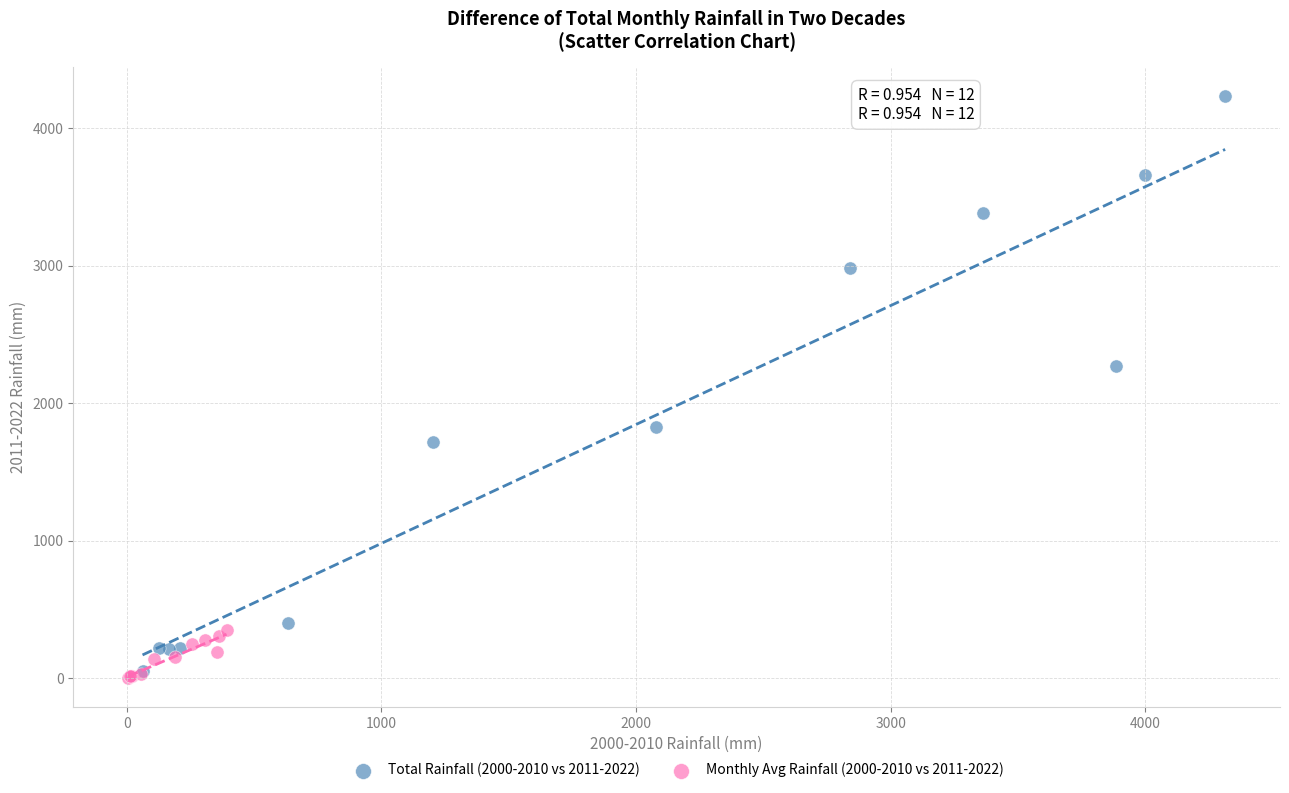

Which series contains the highest Y value?

Total Rainfall (2000-2010 vs 2011-2022)